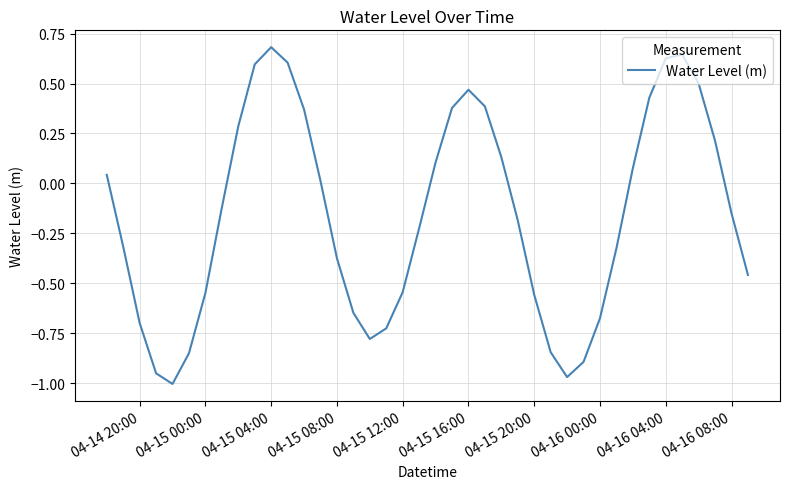

What is the greatest value displayed?

0.7